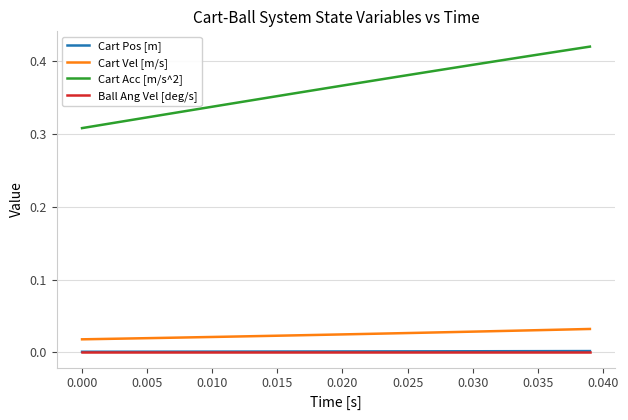

Which series has the widest spread of values?

Cart Acc [m/s^2]